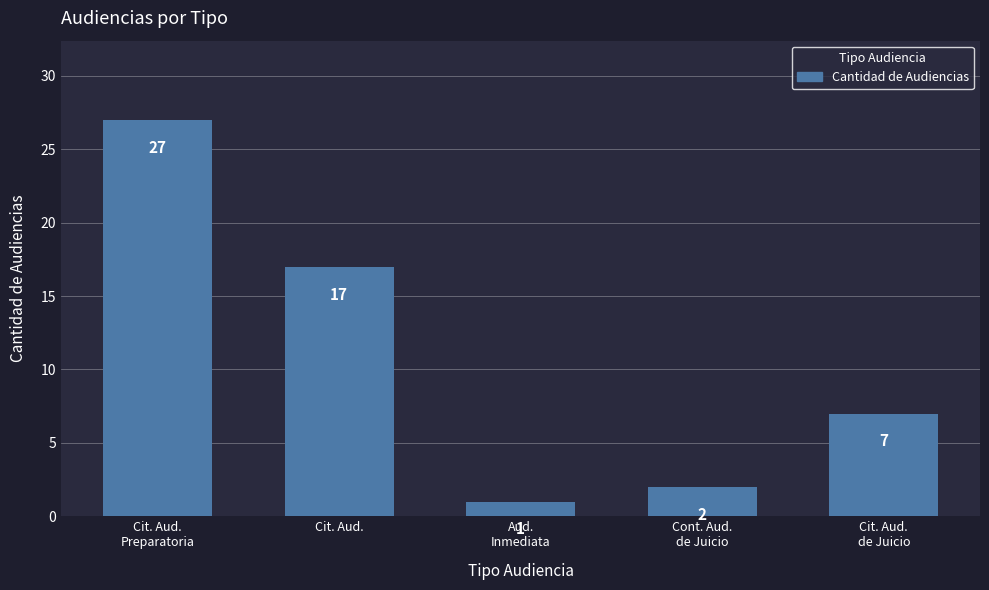

What is the average value?

11